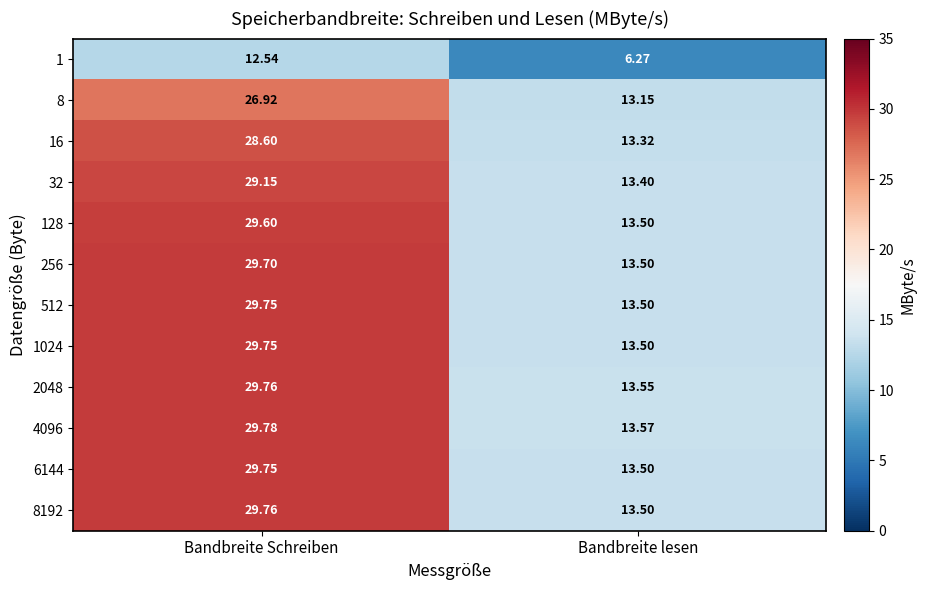

Between Bandbreite Schreiben and Bandbreite lesen, which series saw the biggest shift?

8192